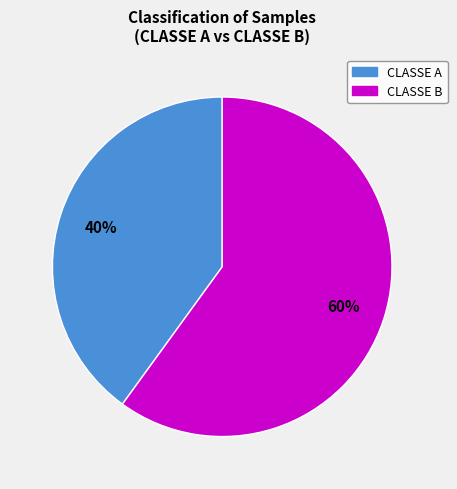

True or false: CLASSE A accounts for 40% of the total.

True